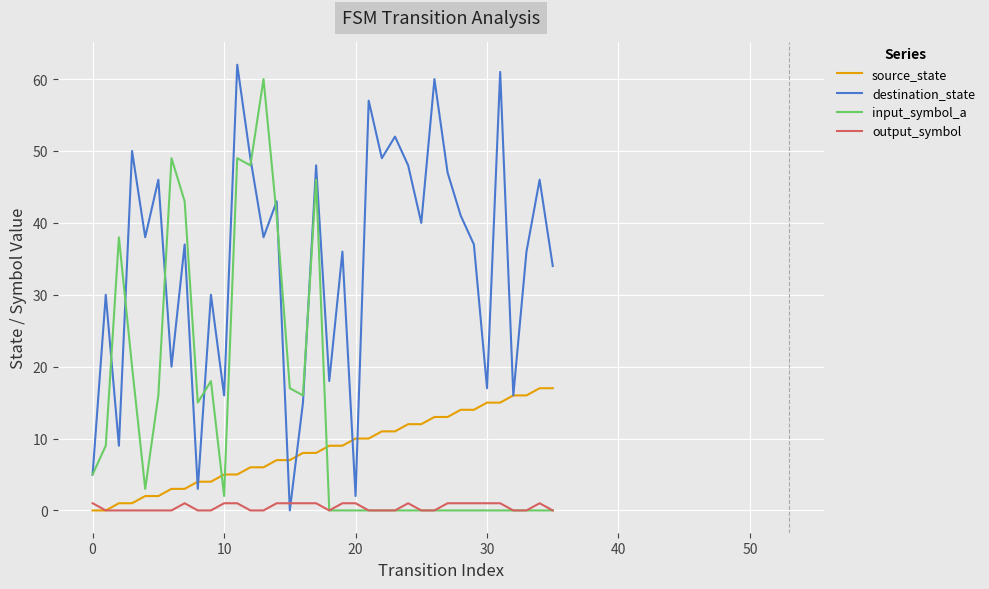

What are all the series names shown in the legend?

source_state, destination_state, input_symbol_a, output_symbol